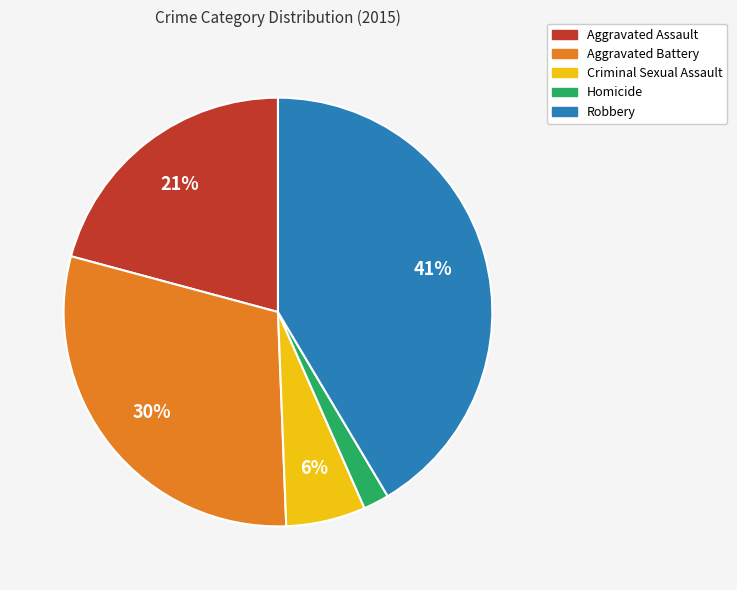

Which slice is the smallest?

Homicide